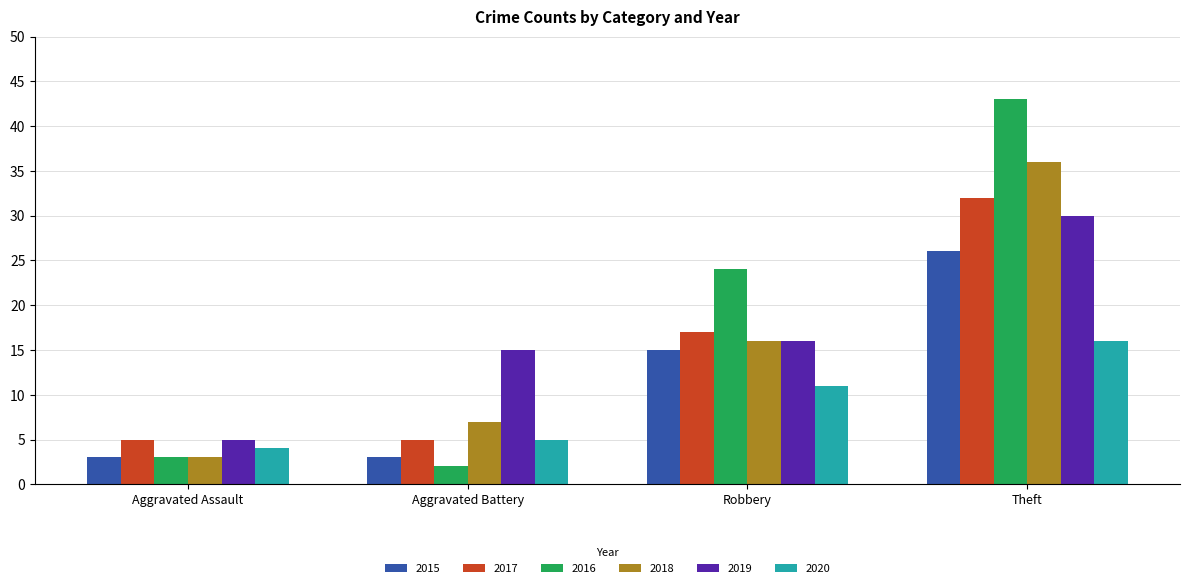

What is the difference between the 2015 values at Aggravated Assault and Robbery?

12